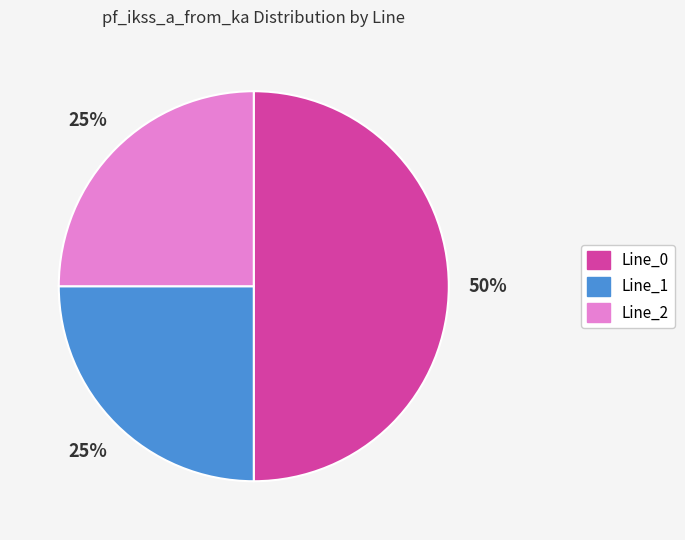

To the nearest percent, what is the difference between the largest and smallest slice percentages?

25%